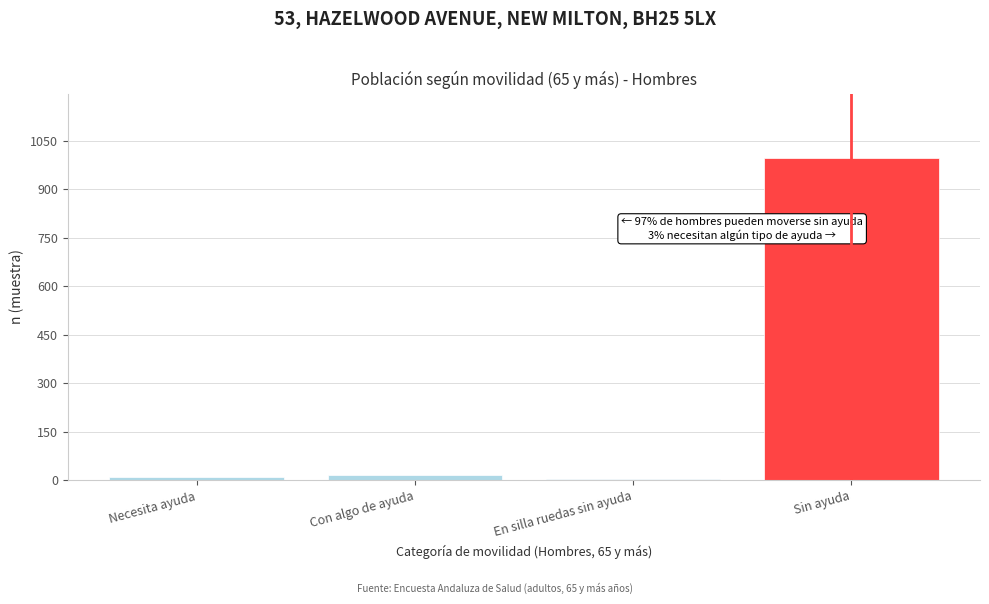

What is the difference between the maximum and minimum values?

991